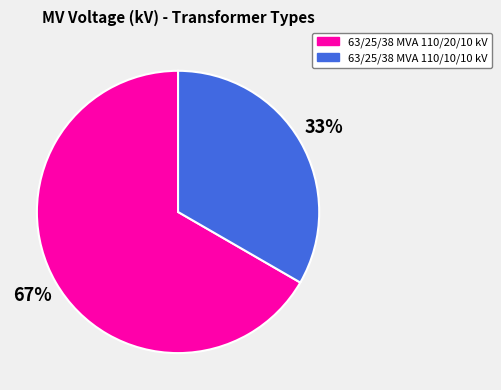

Does 63/25/38 MVA 110/20/10 kV account for over 50% of the chart?

Yes